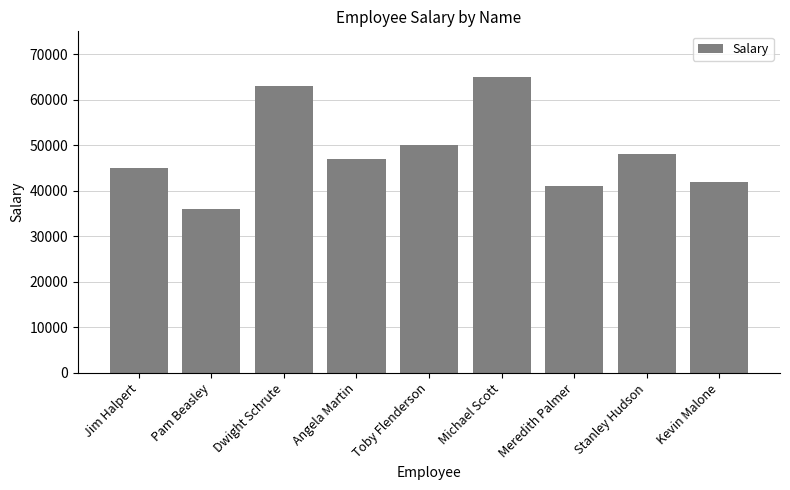

Are the bars horizontal?

No